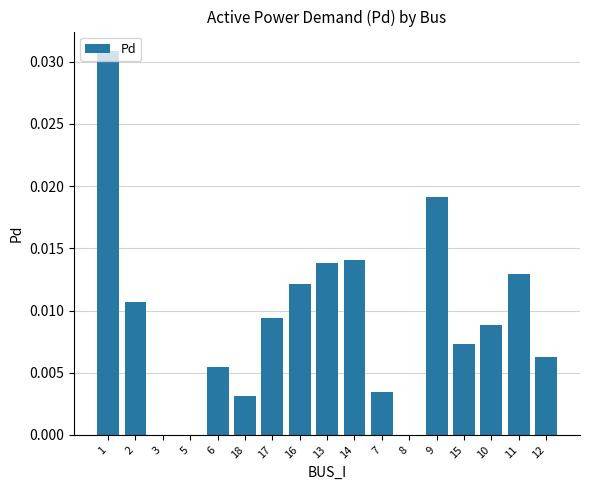

Count the values in the range 0 to 1.

17